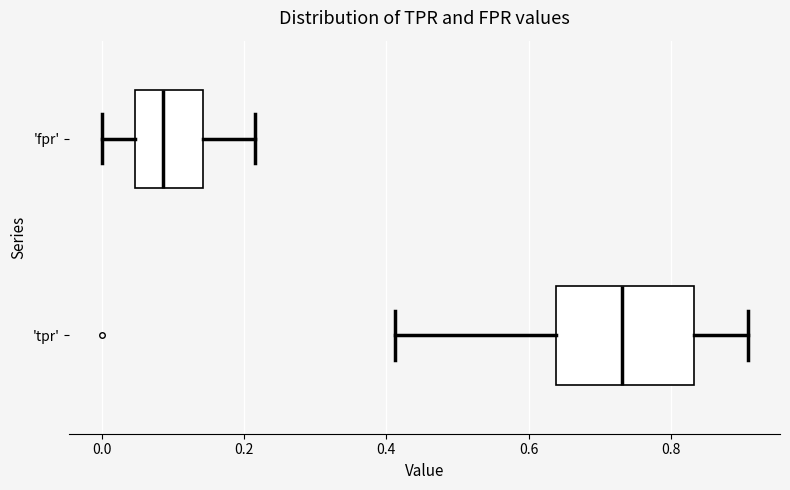

Reading bottom to top, read every box against the x-axis: the position of its median line, the range the box covers, and the ends of its whiskers. The values are not printed on the chart, so give them approximately, as read against the axis.

'tpr': median 0.74, box 0.64 to 0.84, whiskers 0.42 to 0.90
'fpr': median 0.08, box 0.04 to 0.14, whiskers 0.00 to 0.22